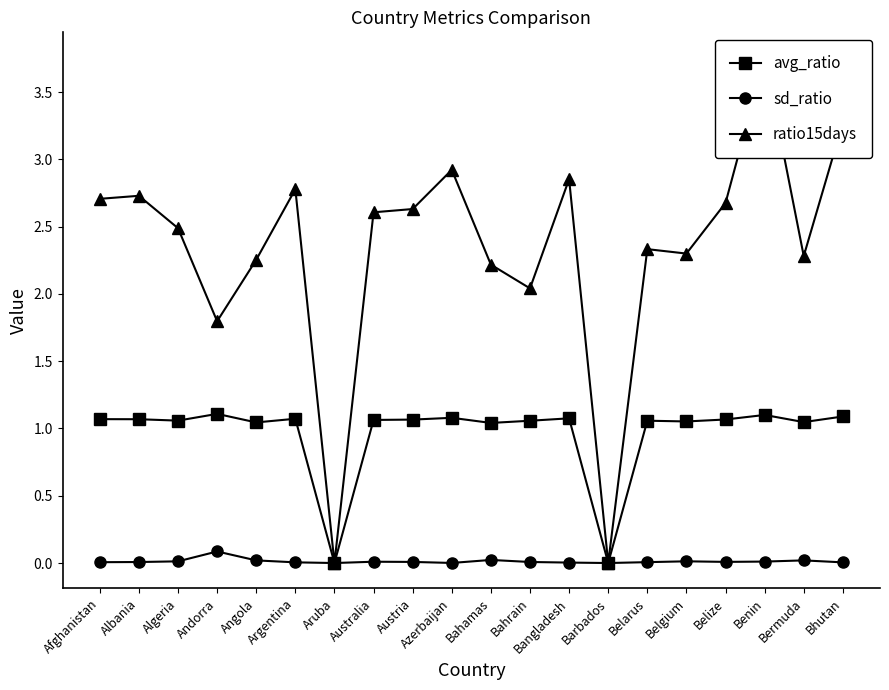

Which category has the highest value in the ratio15days series?

Benin